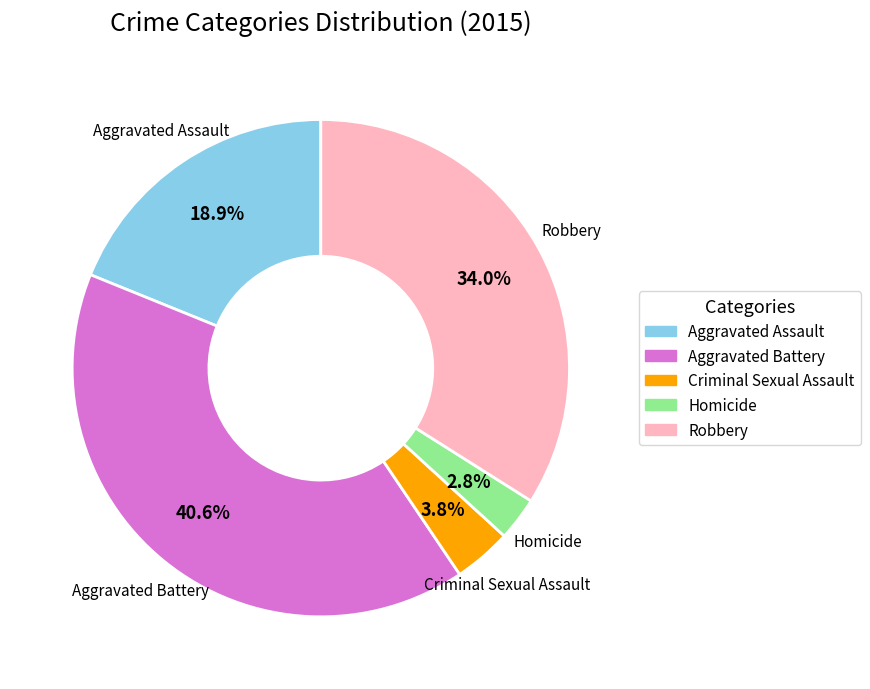

Between Homicide and Robbery, which is larger?

Robbery